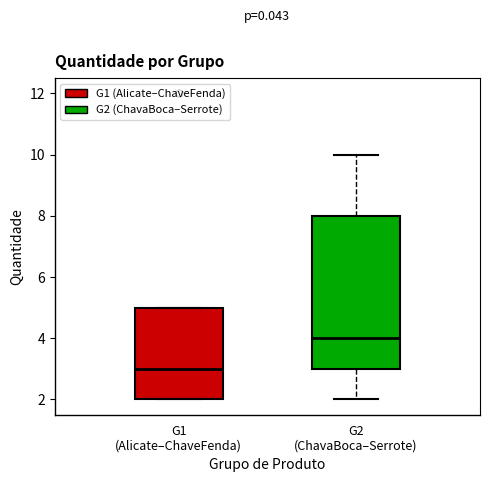

Which box's median line is the highest?

G2 (ChavaBoca–Serrote)